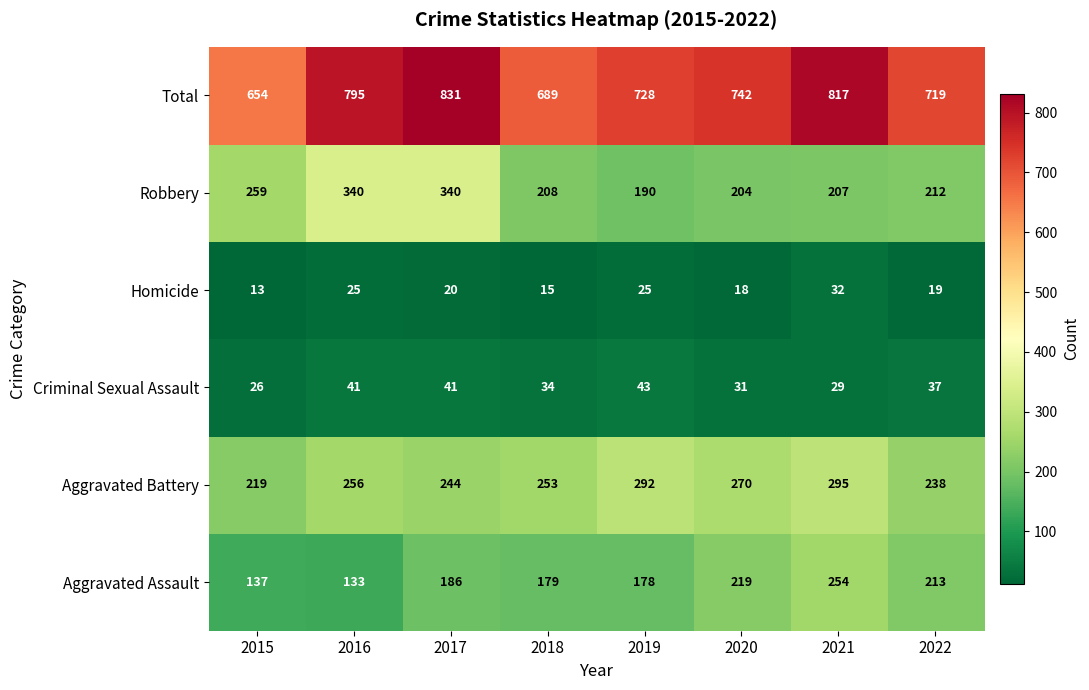

At which label does Total first exceed 742?

2016